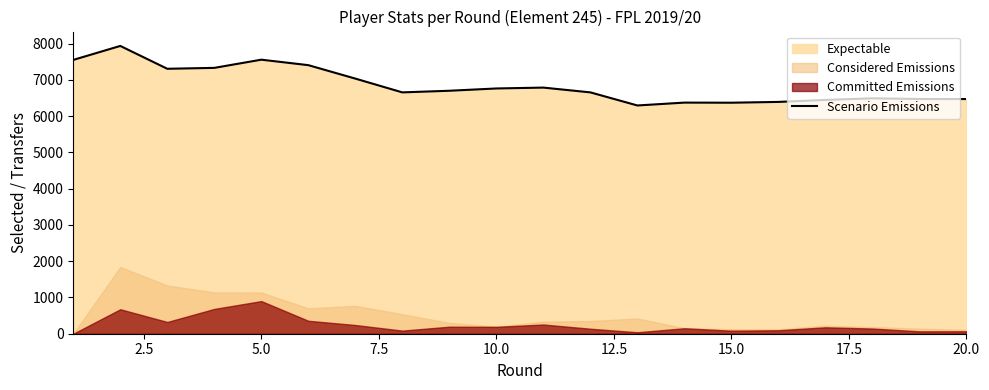

Reading left to right, list all the values displayed in this chart.

7553	7938	7308	7333	7559	7408	7037	6657	6702	6765	6789	6657	6296	6375	6372	6394	6449	6493	6475	6473